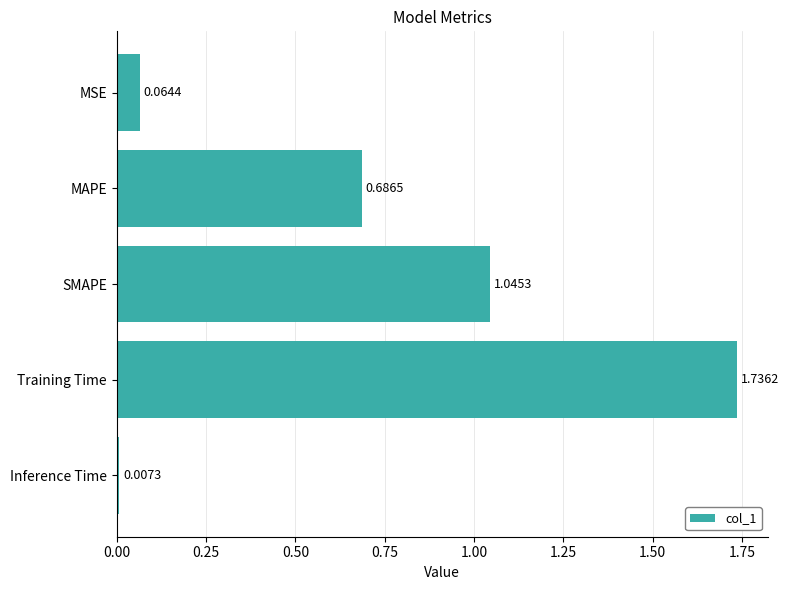

Rank the categories by value from highest to lowest.

Training Time, SMAPE, MAPE, MSE, Inference Time